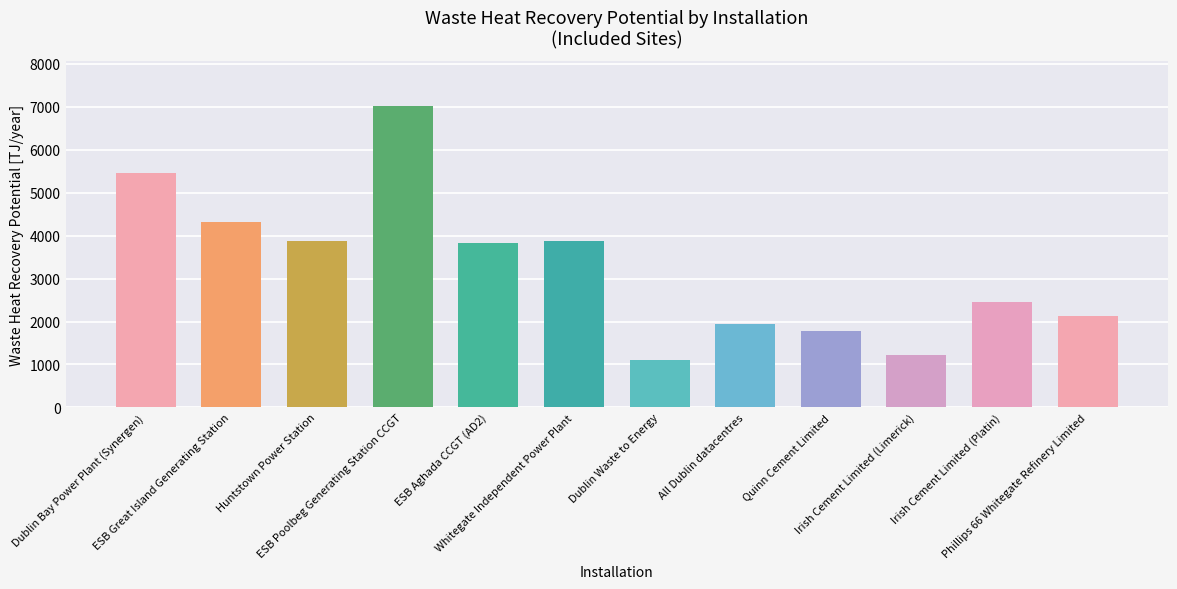

What is the ratio of the value at All Dublin datacentres to the value at Quinn Cement Limited?

1.1